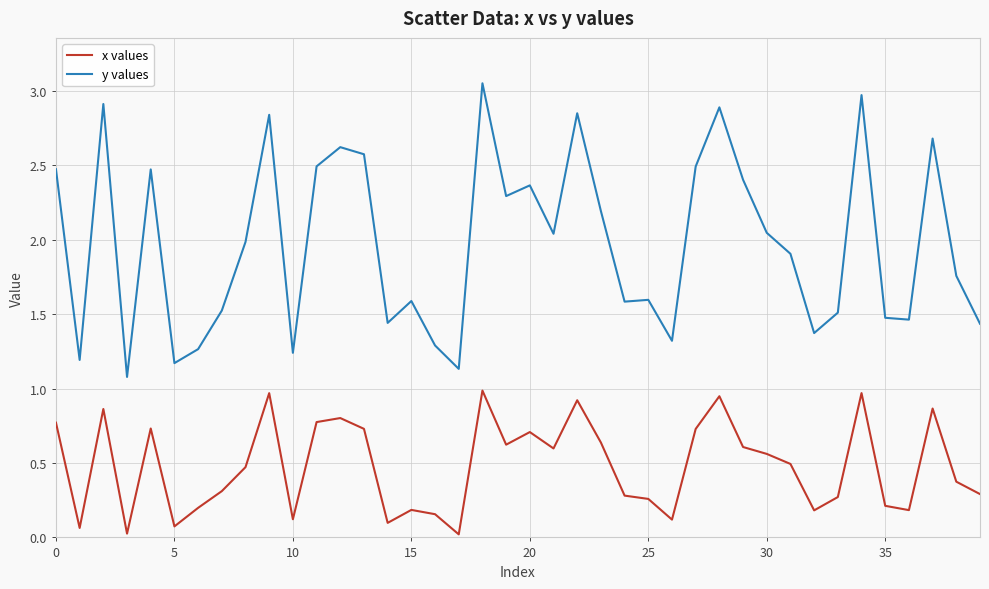

True or false: x values has more than 2 interior local peaks.

True